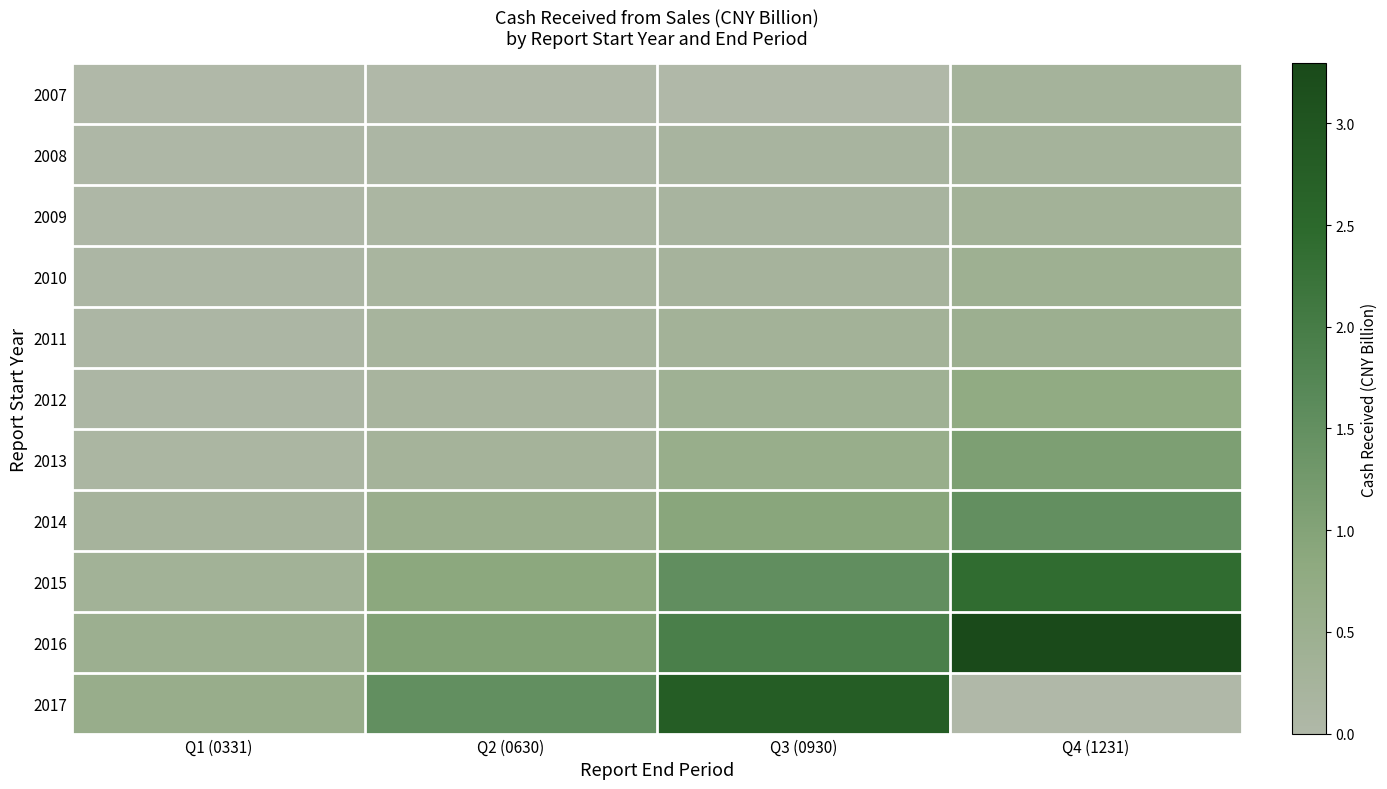

Reading left to right, list all the values displayed in this chart.

2007: Q1 (0331)=0.0	Q2 (0630)=0.0	Q3 (0930)=0.0	Q4 (1231)=0.3
2008: Q1 (0331)=0.0	Q2 (0630)=0.1	Q3 (0930)=0.2	Q4 (1231)=0.3
2009: Q1 (0331)=0.0	Q2 (0630)=0.1	Q3 (0930)=0.2	Q4 (1231)=0.3
2010: Q1 (0331)=0.1	Q2 (0630)=0.2	Q3 (0930)=0.3	Q4 (1231)=0.4
2011: Q1 (0331)=0.1	Q2 (0630)=0.2	Q3 (0930)=0.3	Q4 (1231)=0.5
2012: Q1 (0331)=0.1	Q2 (0630)=0.2	Q3 (0930)=0.4	Q4 (1231)=0.7
2013: Q1 (0331)=0.1	Q2 (0630)=0.3	Q3 (0930)=0.6	Q4 (1231)=1.1
2014: Q1 (0331)=0.3	Q2 (0630)=0.5	Q3 (0930)=0.9	Q4 (1231)=1.5
2015: Q1 (0331)=0.3	Q2 (0630)=0.9	Q3 (0930)=1.5	Q4 (1231)=2.4
2016: Q1 (0331)=0.5	Q2 (0630)=1.0	Q3 (0930)=1.9	Q4 (1231)=3.3
2017: Q1 (0331)=0.6	Q2 (0630)=1.5	Q3 (0930)=2.8	Q4 (1231)=0.0